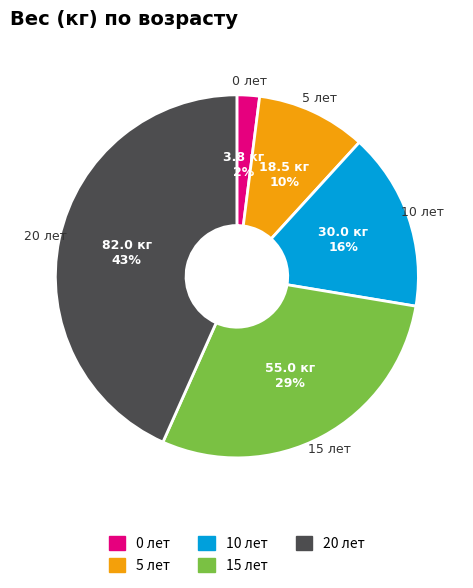

True or false: 15 лет accounts for 18% of the total.

False